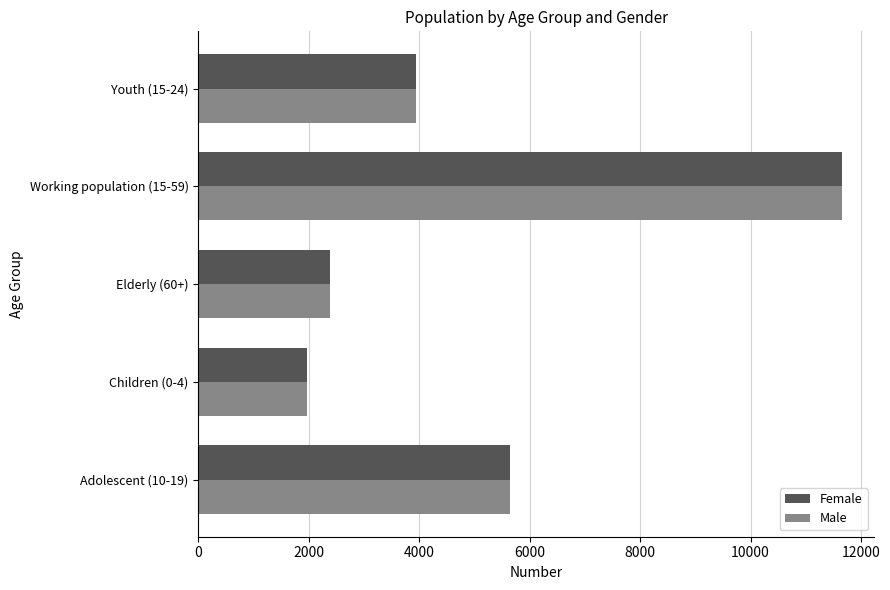

Where is Female nearest to the value 6812?

Adolescent (10-19)